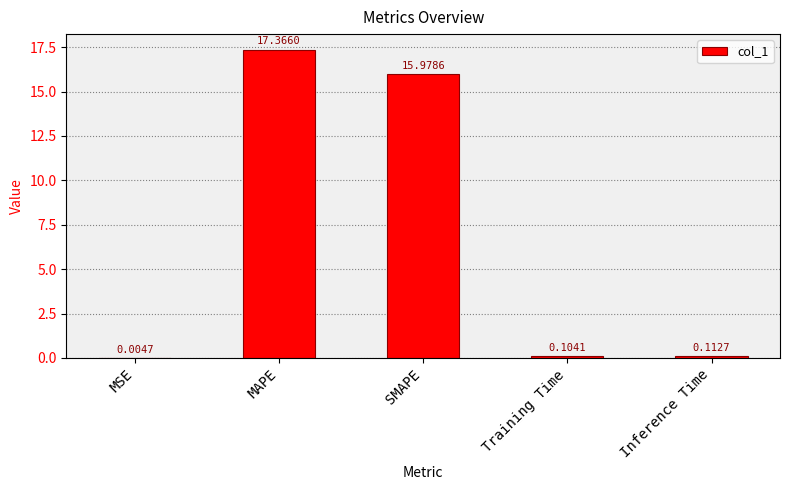

What is the maximum value shown in the chart?

17.4